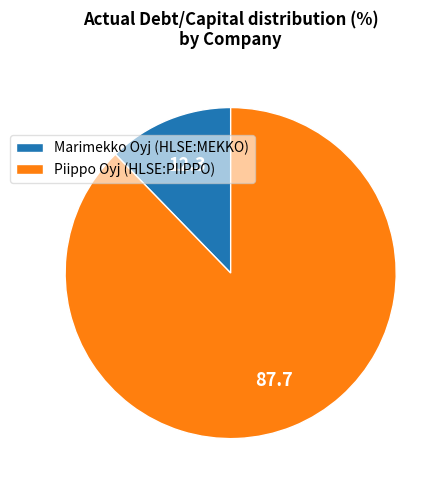

What is the majority slice?

Piippo Oyj (HLSE:PIIPPO)